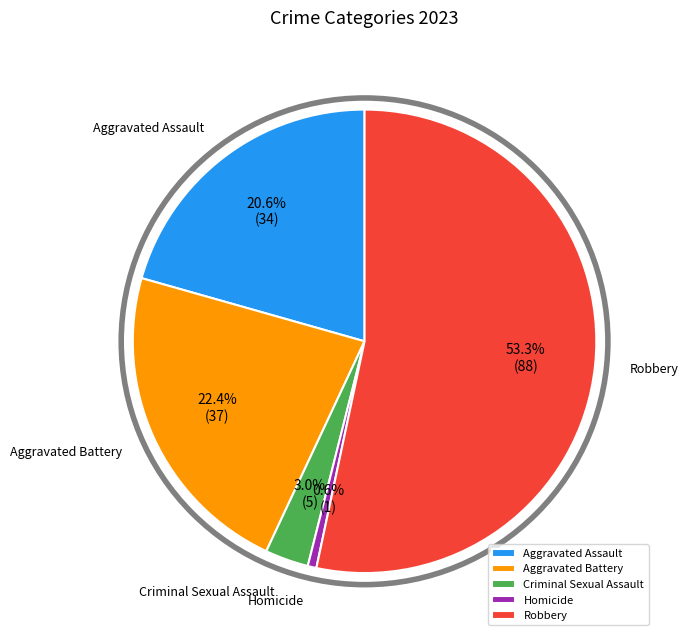

What portion of the pie excludes Homicide?

99.4%